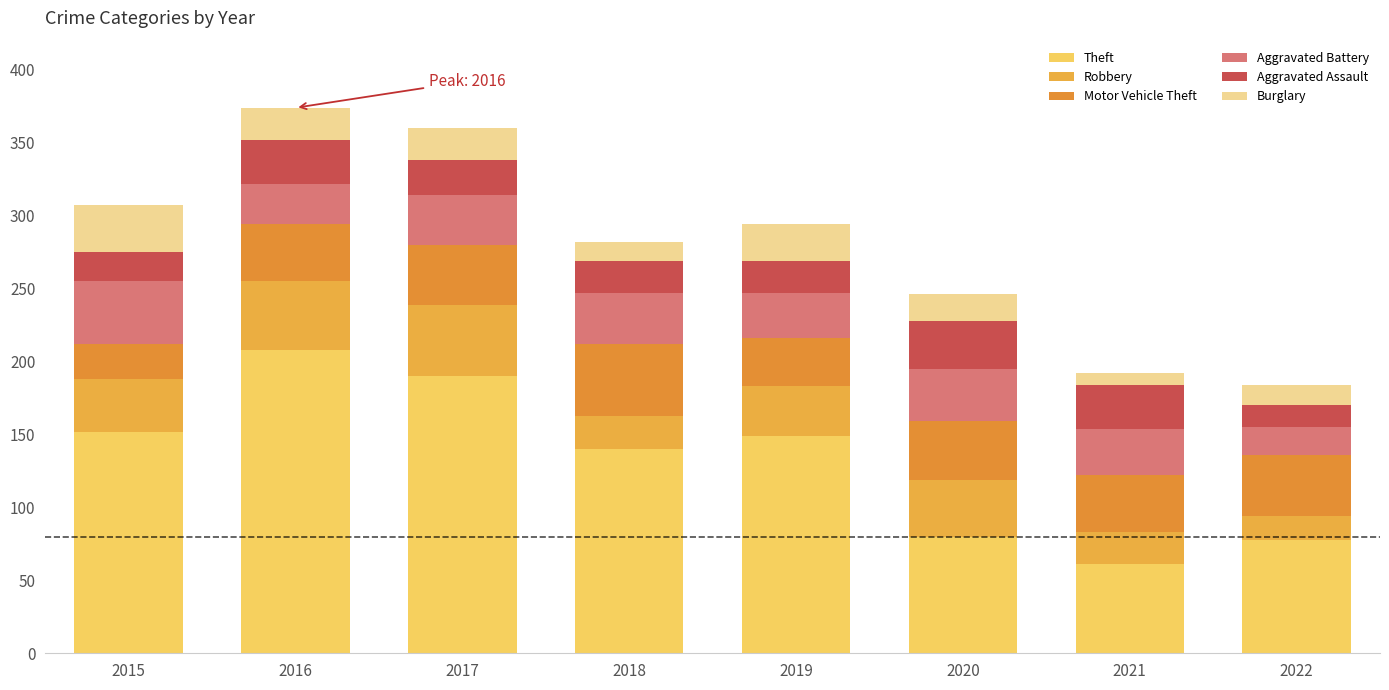

How many values in the Theft series are below 149?

4